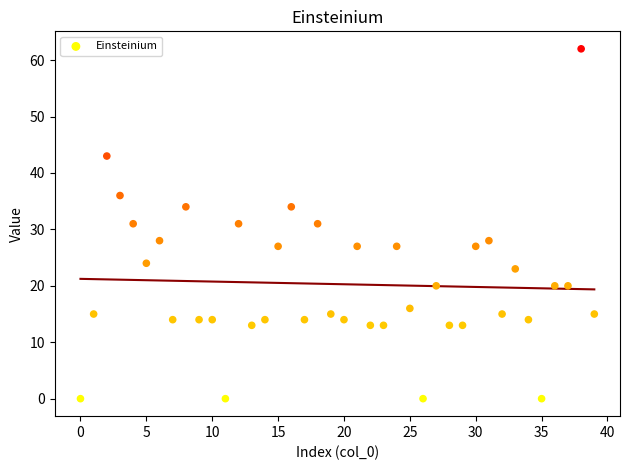

What is the range of Y values (max minus min)?

62